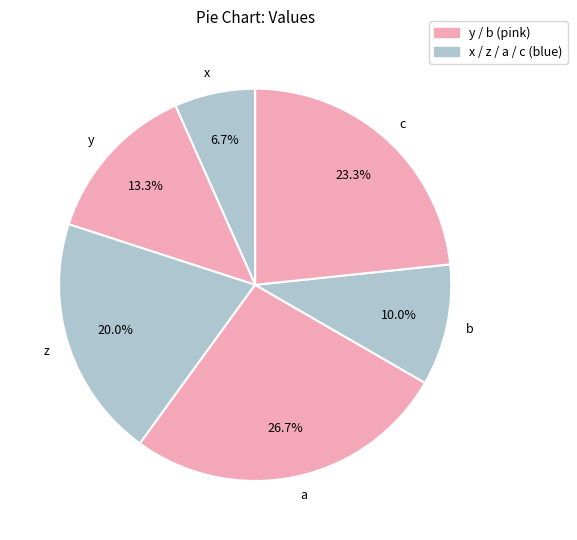

Which slice is the largest?

a